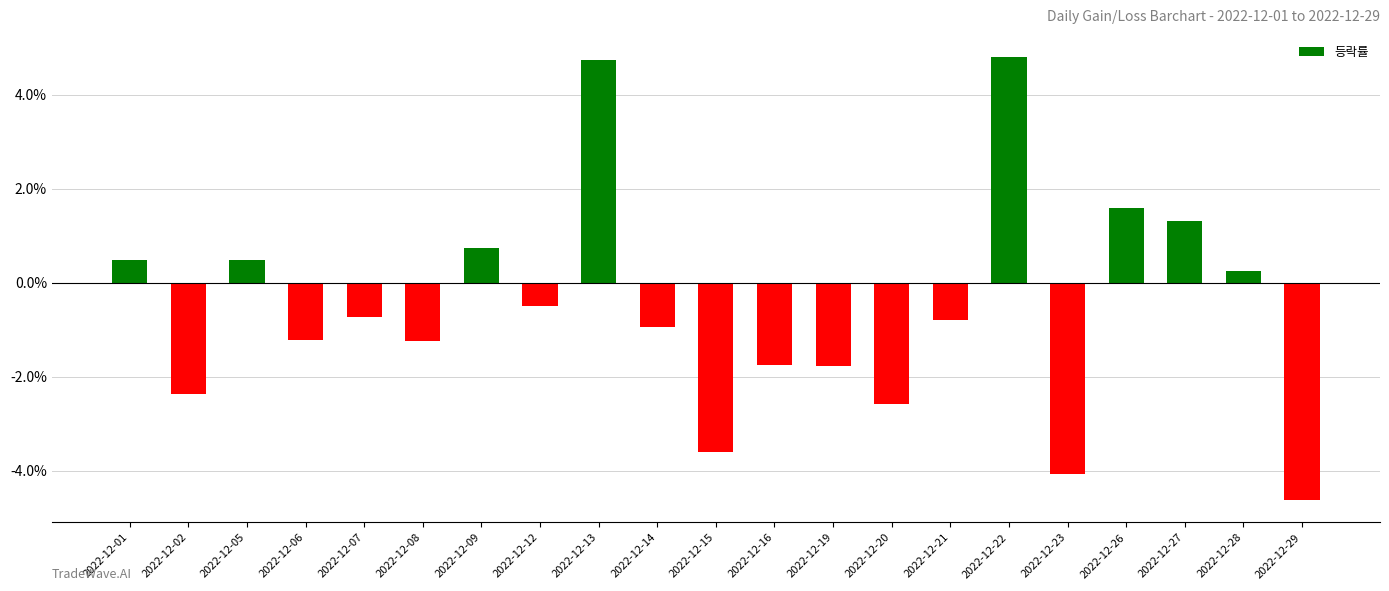

Are the bars horizontal?

No